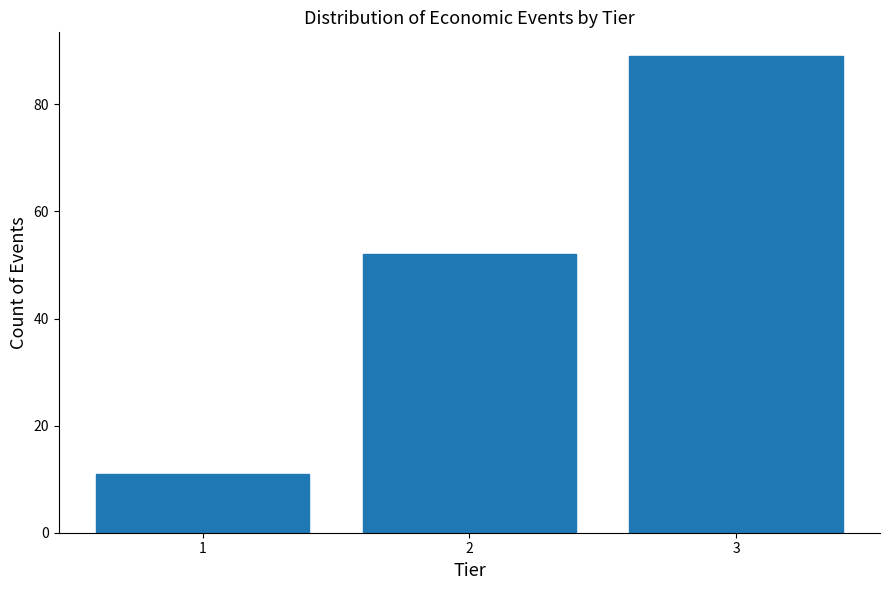

Reading right to left, transcribe all the data shown in this chart.

89	52	11